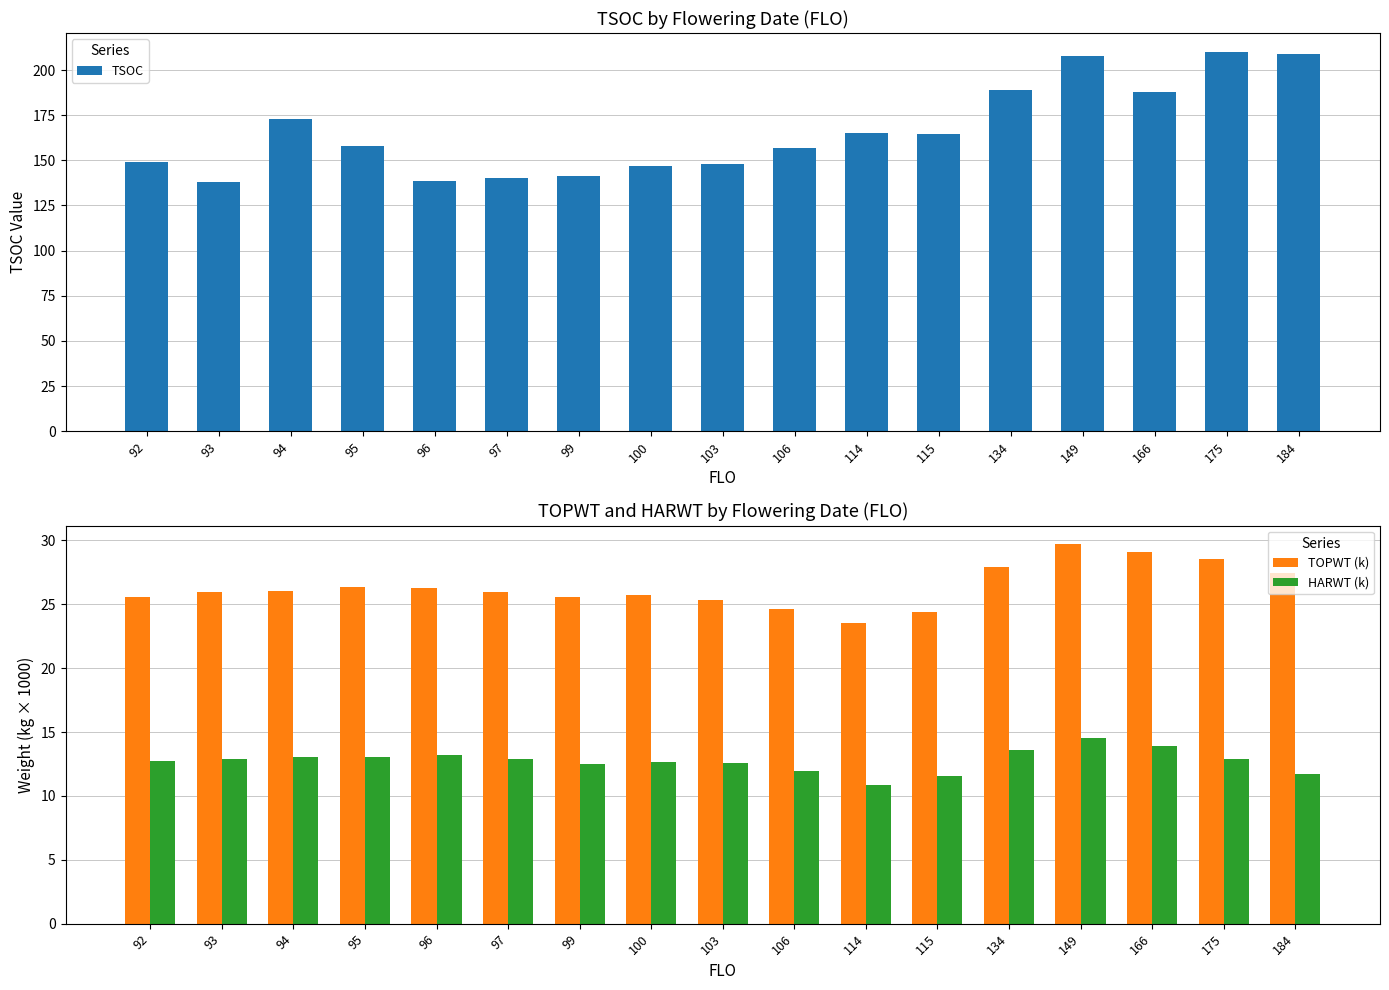

The HARWT (k) series shows 7.0 at 95. True or false?

False